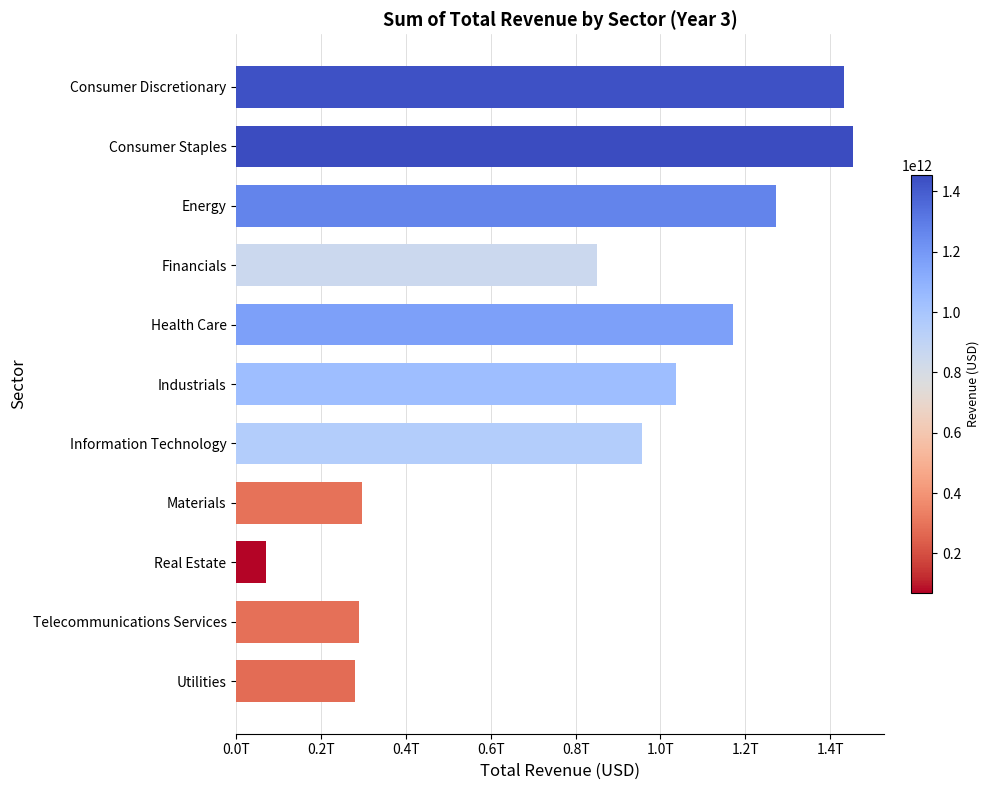

What is the difference between the maximum and minimum values?

1383743618000